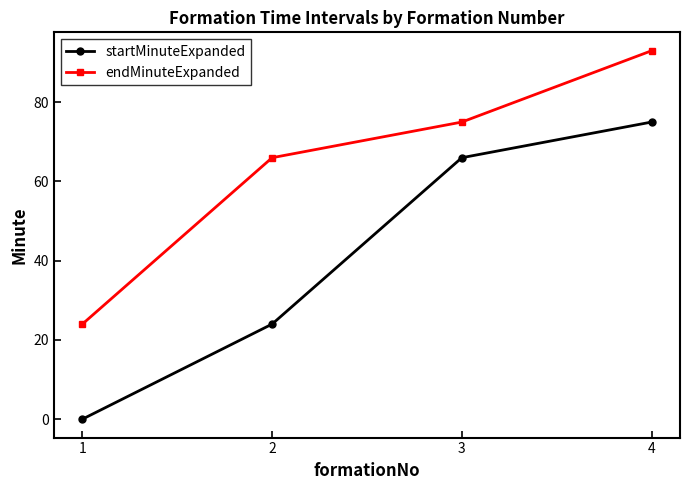

True or false: startMinuteExpanded and endMinuteExpanded cross at least once.

False